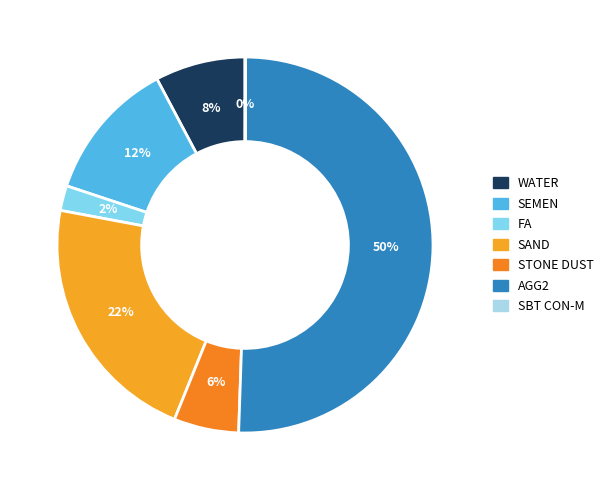

To the nearest percent, what percentage of the pie is SEMEN?

12%